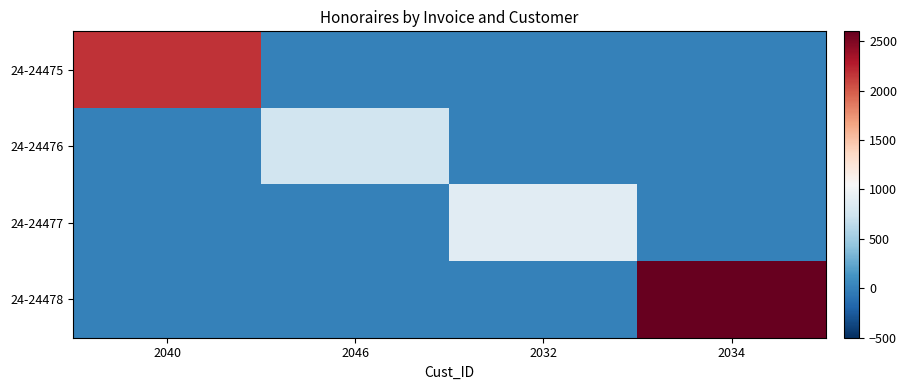

Is the value of 24-24475 at 2032 greater than the value of 24-24478 at 2032?

No